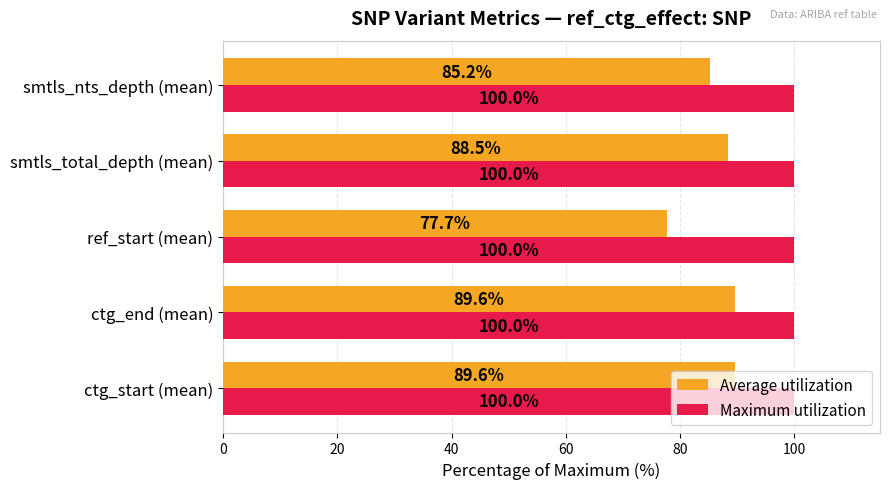

What are all the series names shown in the legend?

Average utilization, Maximum utilization